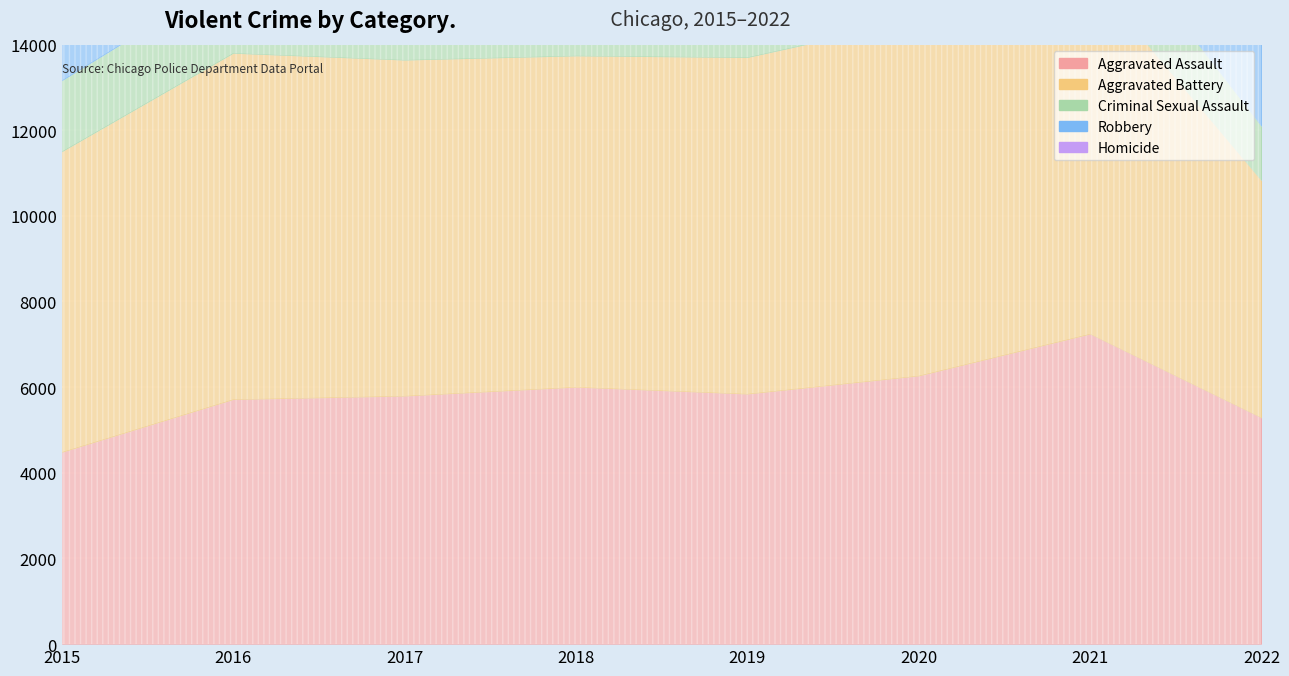

How many values in the Homicide series exceed 672?

3